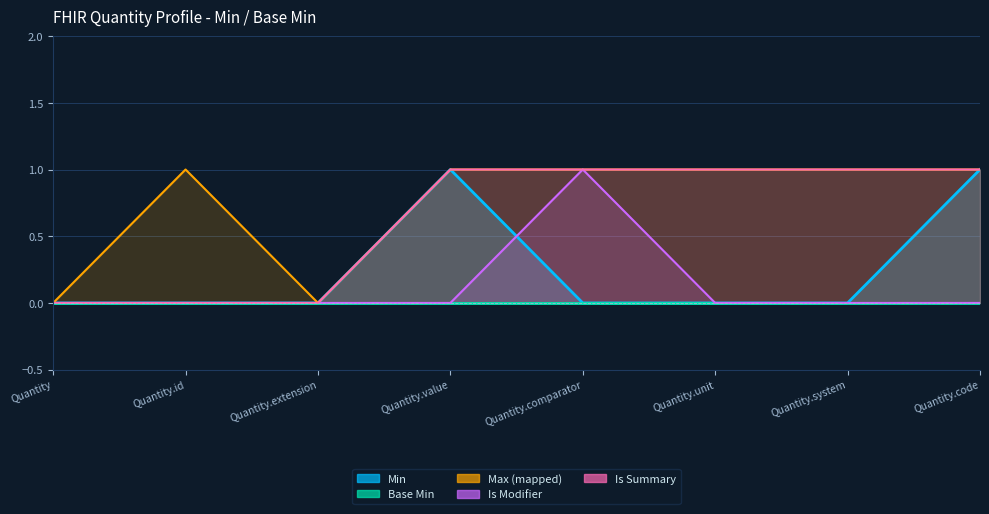

What is the sum of all values?

2